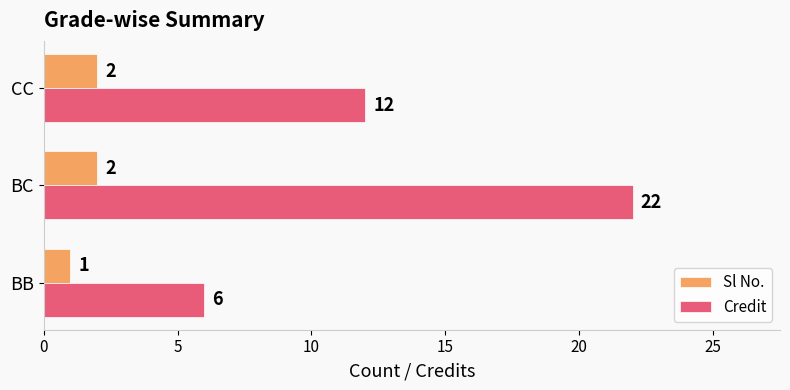

Which series has the widest spread of values?

Credit